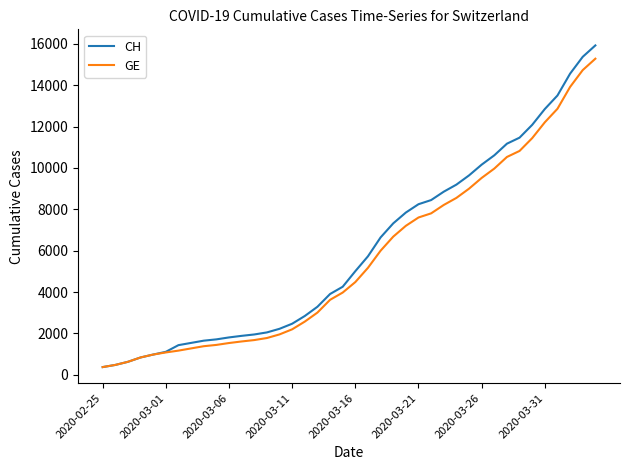

What is the smallest value displayed?

375